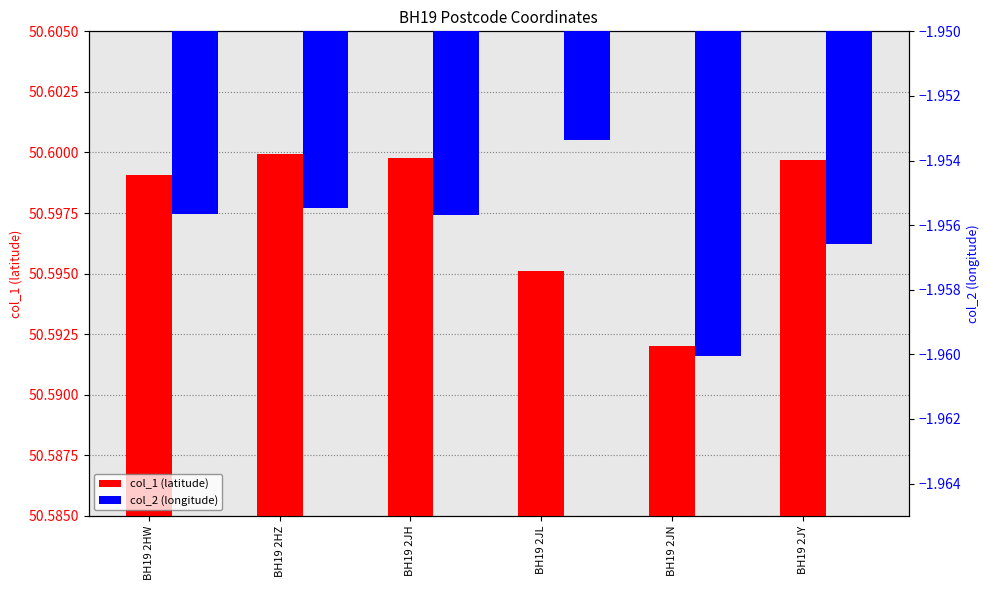

Is it true that col_1 (latitude) equals 17.4 at BH19 2JL?

False